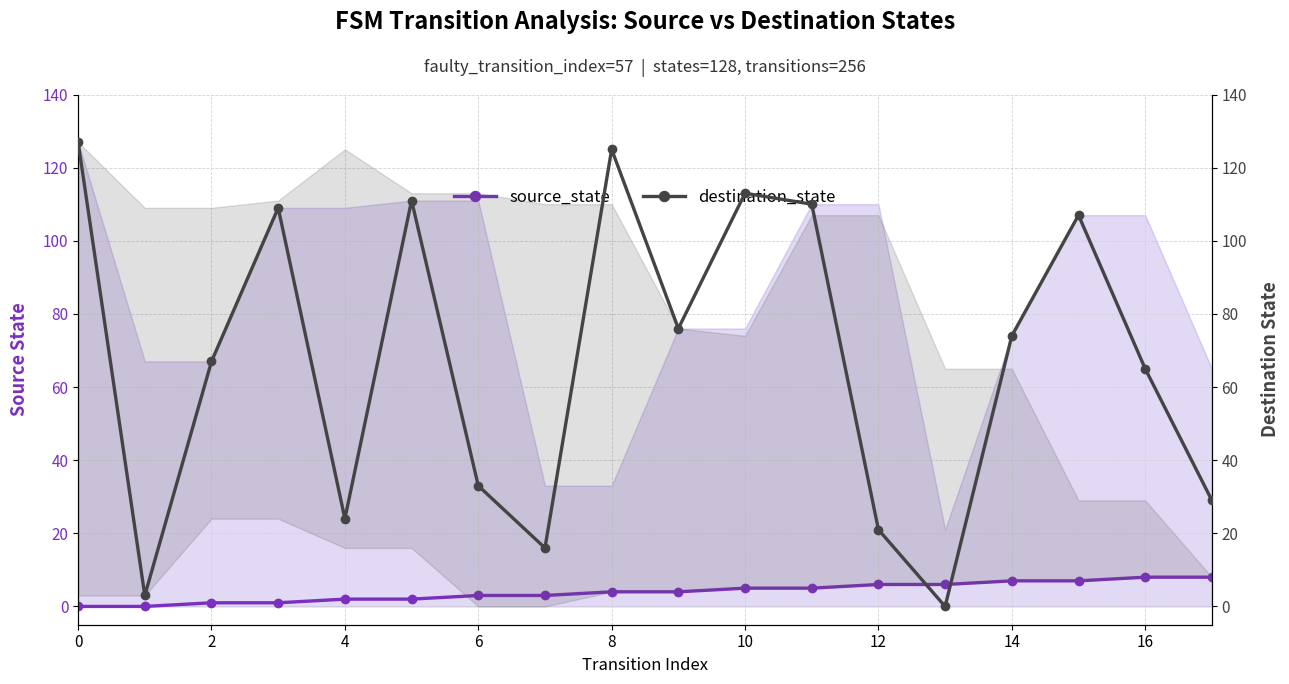

What is the difference between the maximum and second lowest values in the destination_state series?

124